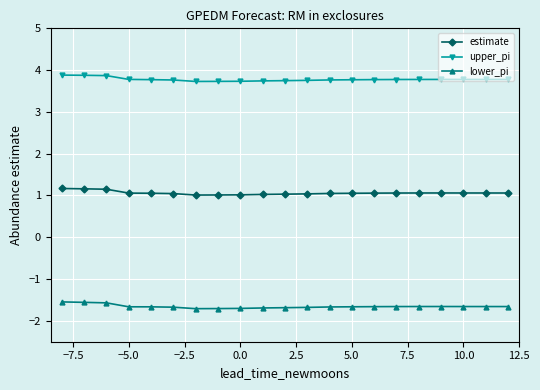

Rank the series by their average value, from highest to lowest.

upper_pi, estimate, lower_pi